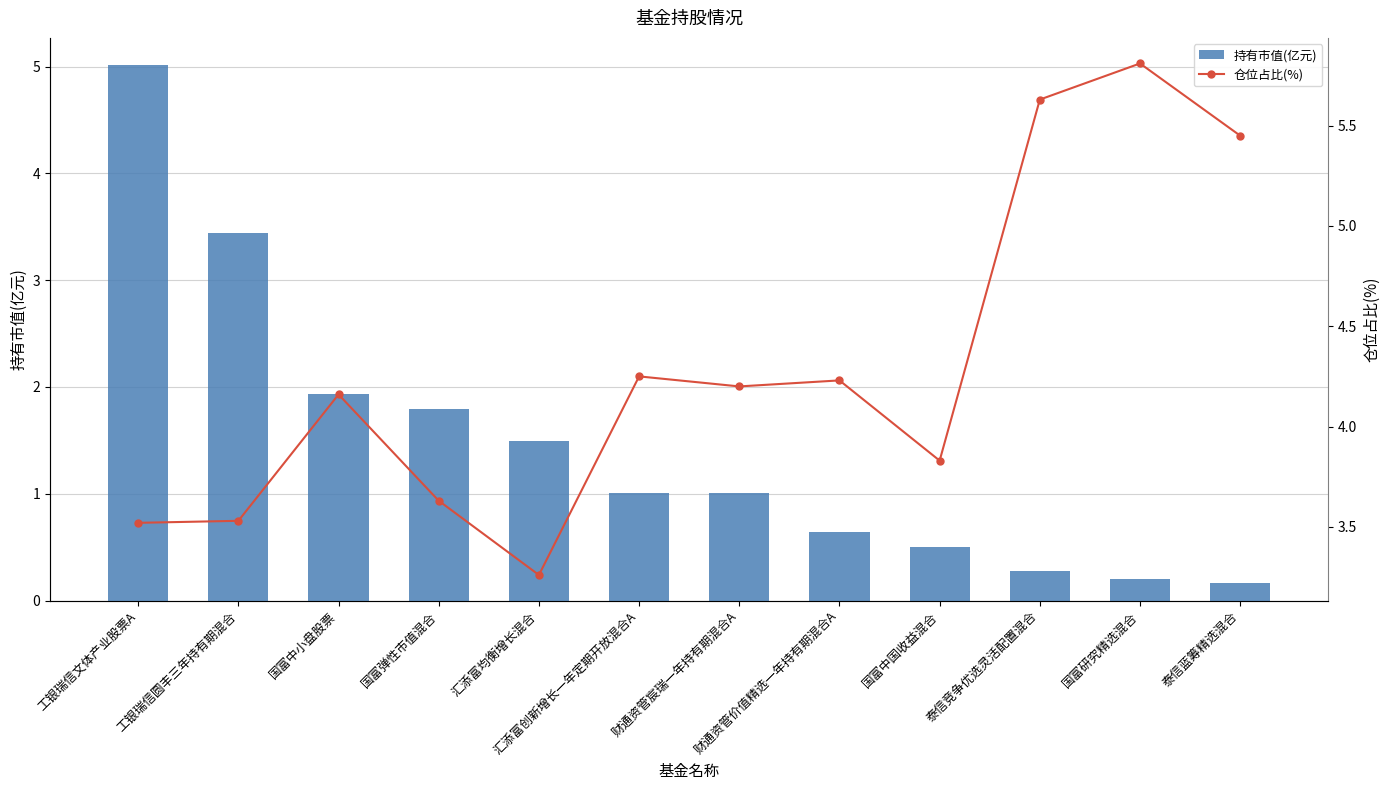

What is the value of the 持有市值(亿元) bar at the 12th from the left?

0.2